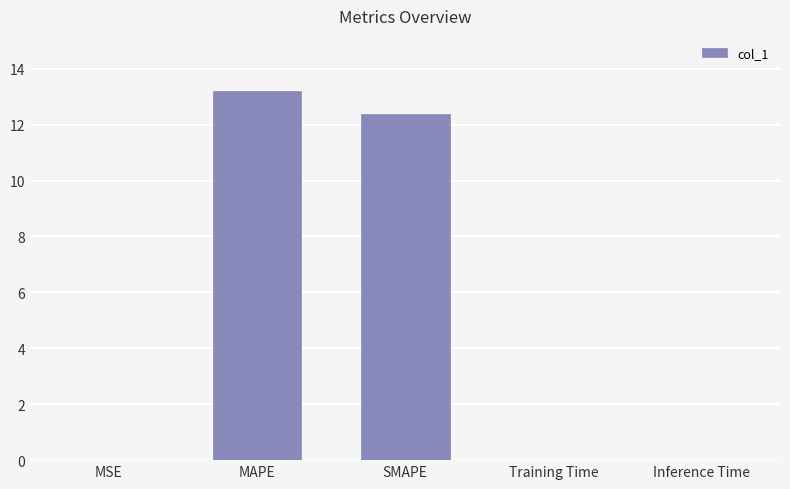

Is it true that the value at SMAPE is 12.4?

True